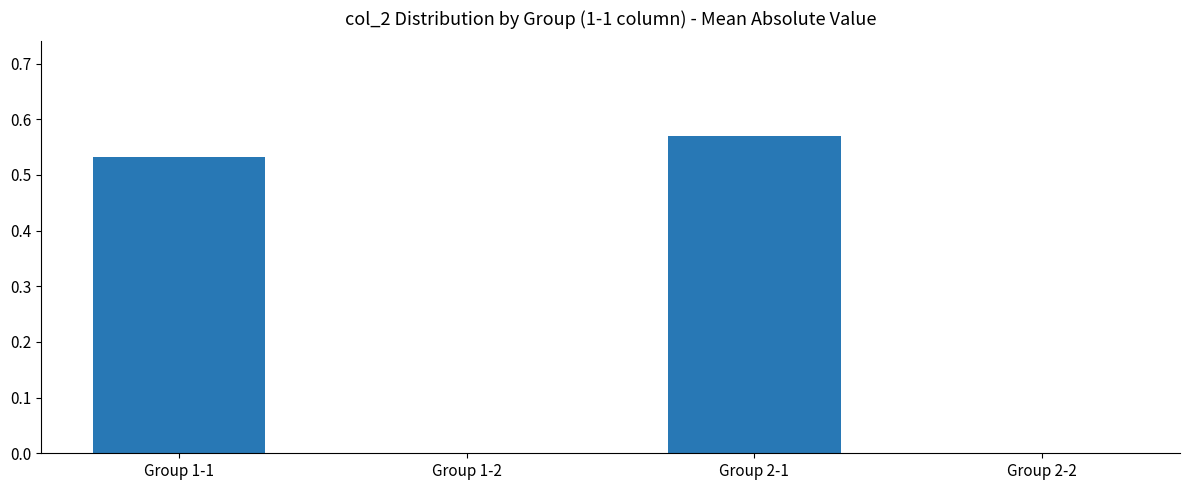

How many distinct data groups are displayed?

1